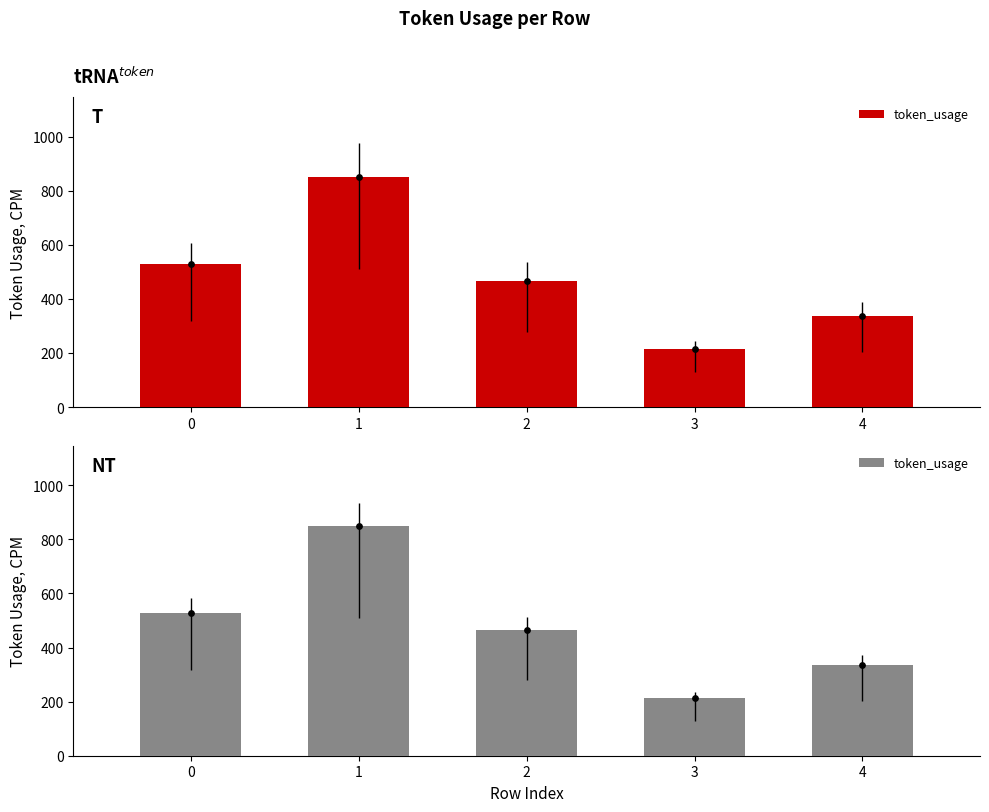

Which has a higher value, 4 or 3?

4